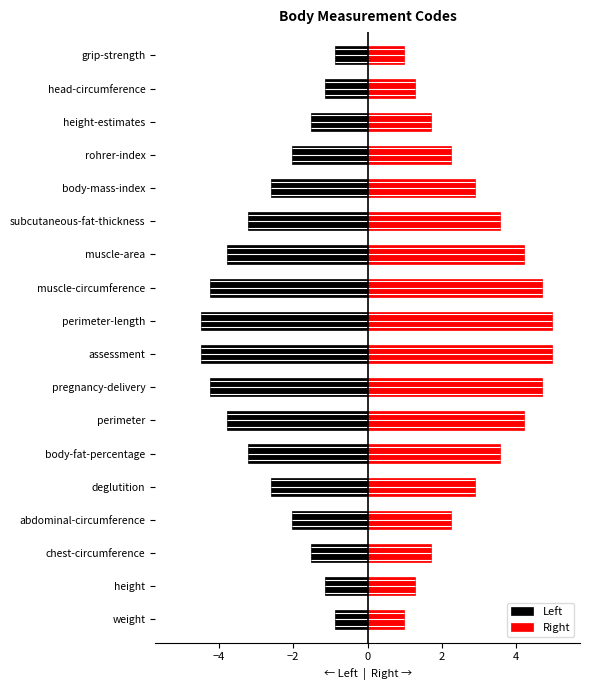

Which series has the largest total across all categories?

Right